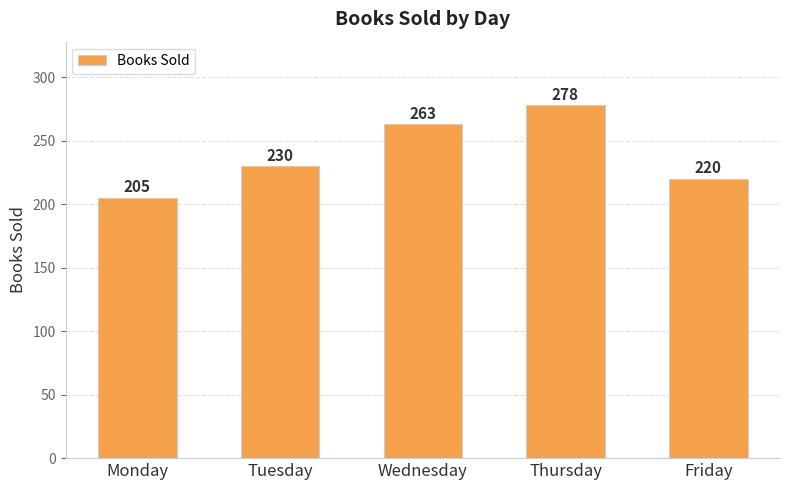

How many data points are less than 230?

2